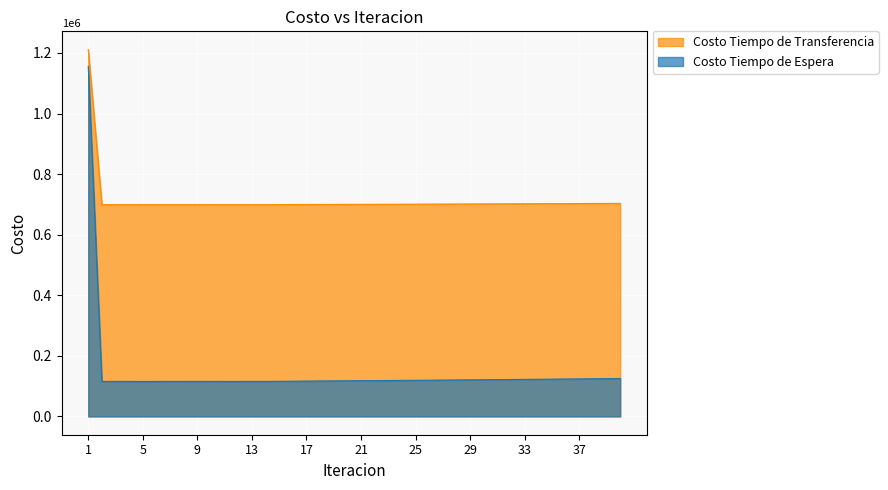

Where is Costo Tiempo de Transferencia nearest to the value 954986?

40